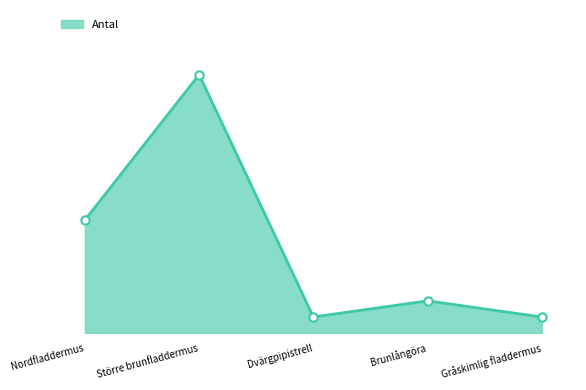

What is the label of the 1st point from the right?

Gråskimlig fladdermus